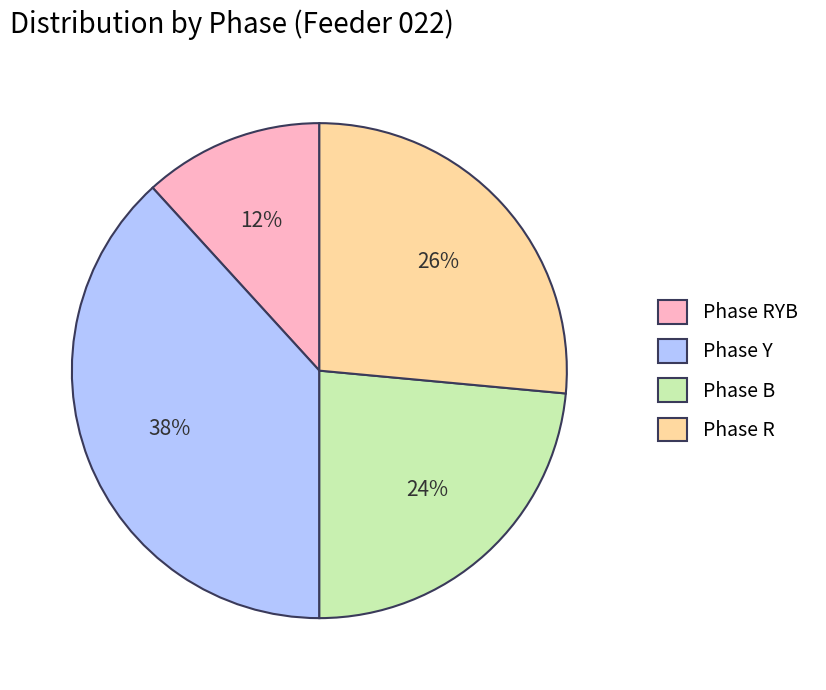

What percentage is the Phase B slice, to the nearest percent?

24%